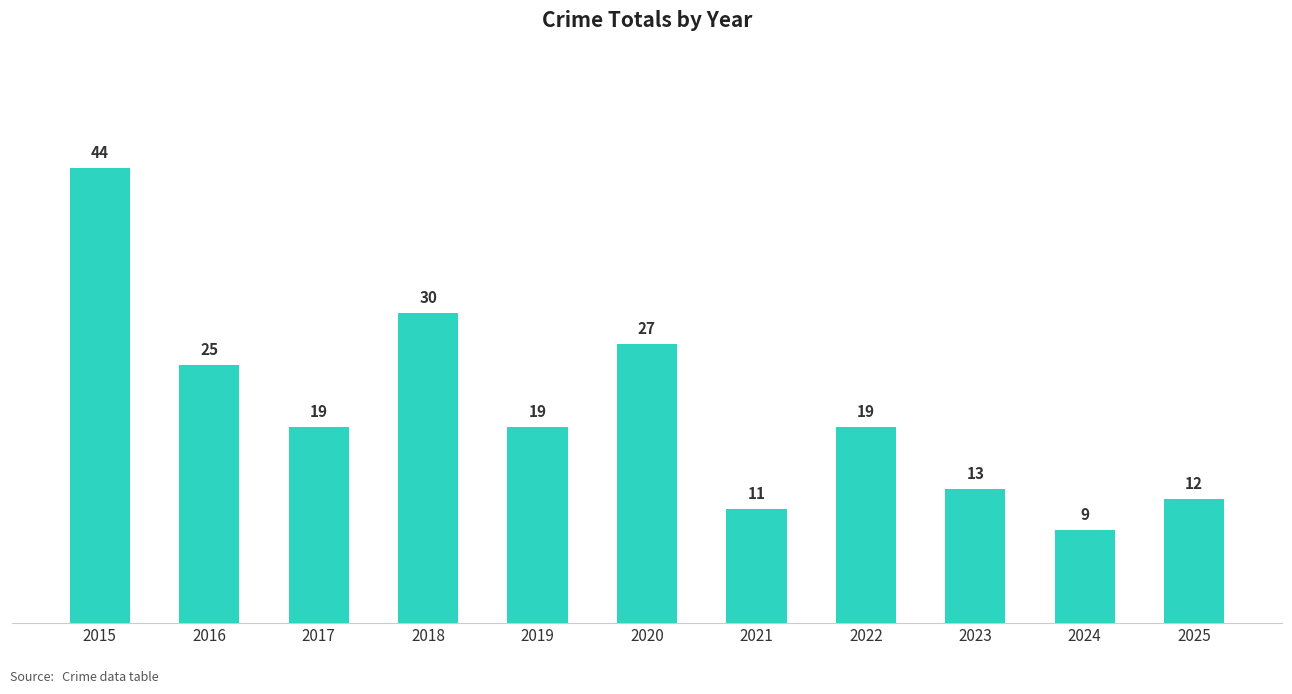

What is the change in value from 2016 to 2017?

-6